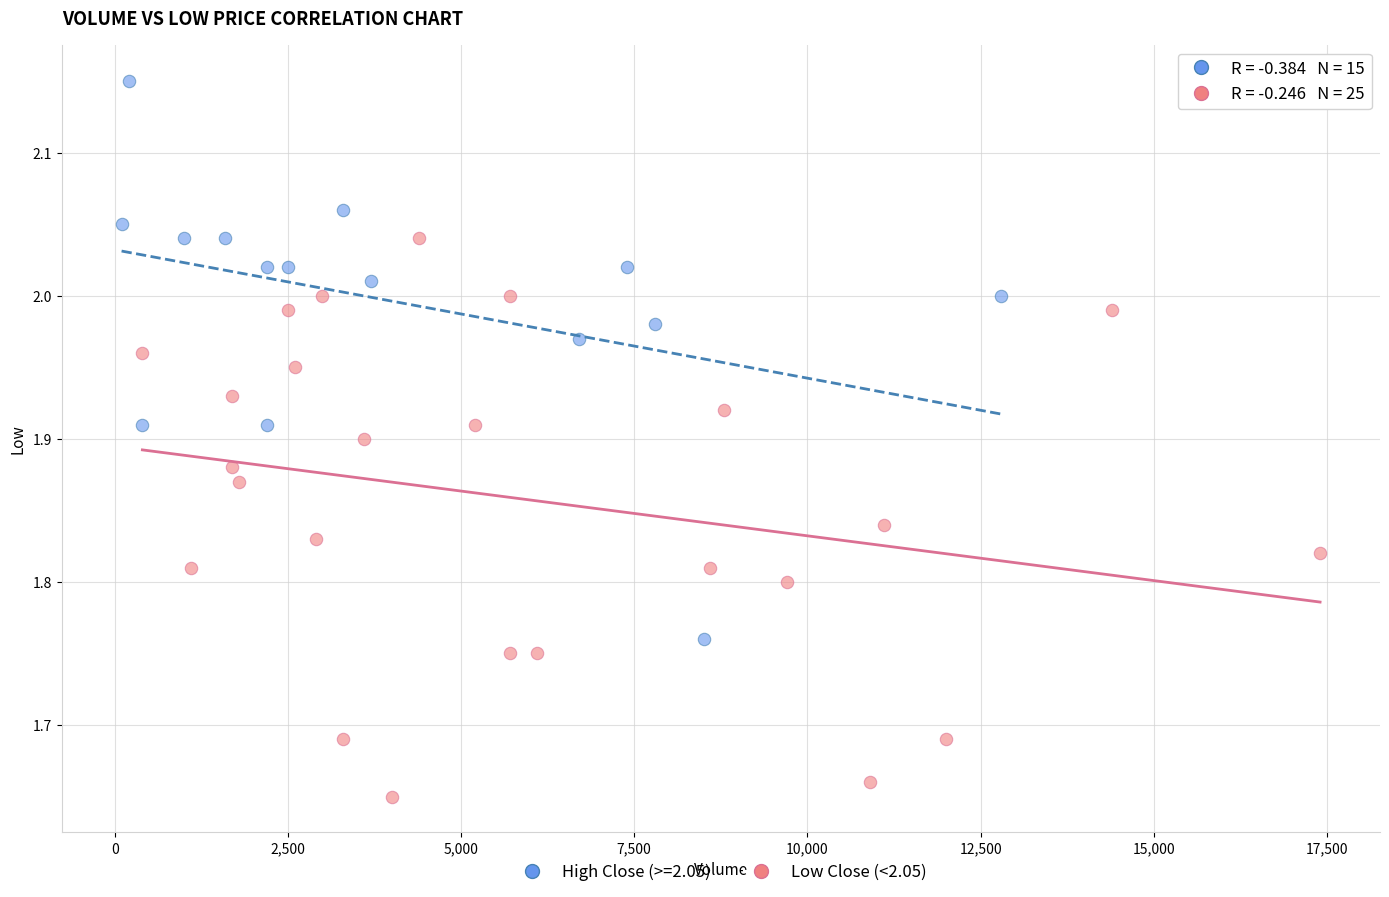

Which series contains the highest Y value?

High Close (>=2.05)